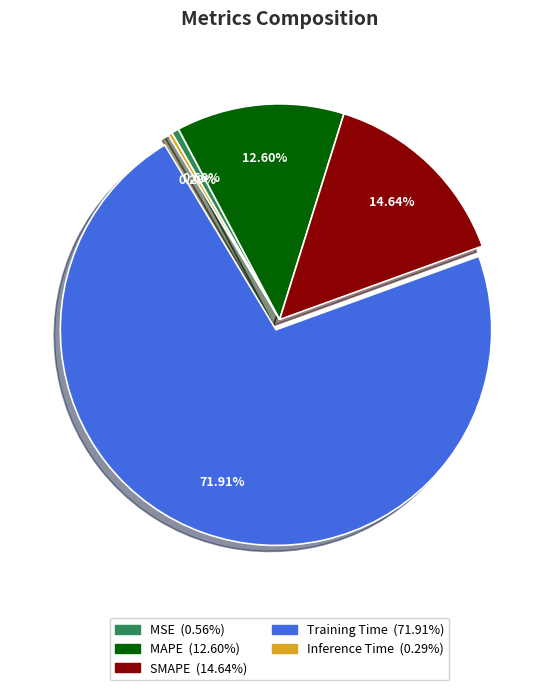

Which category has the biggest portion of the pie?

Training Time